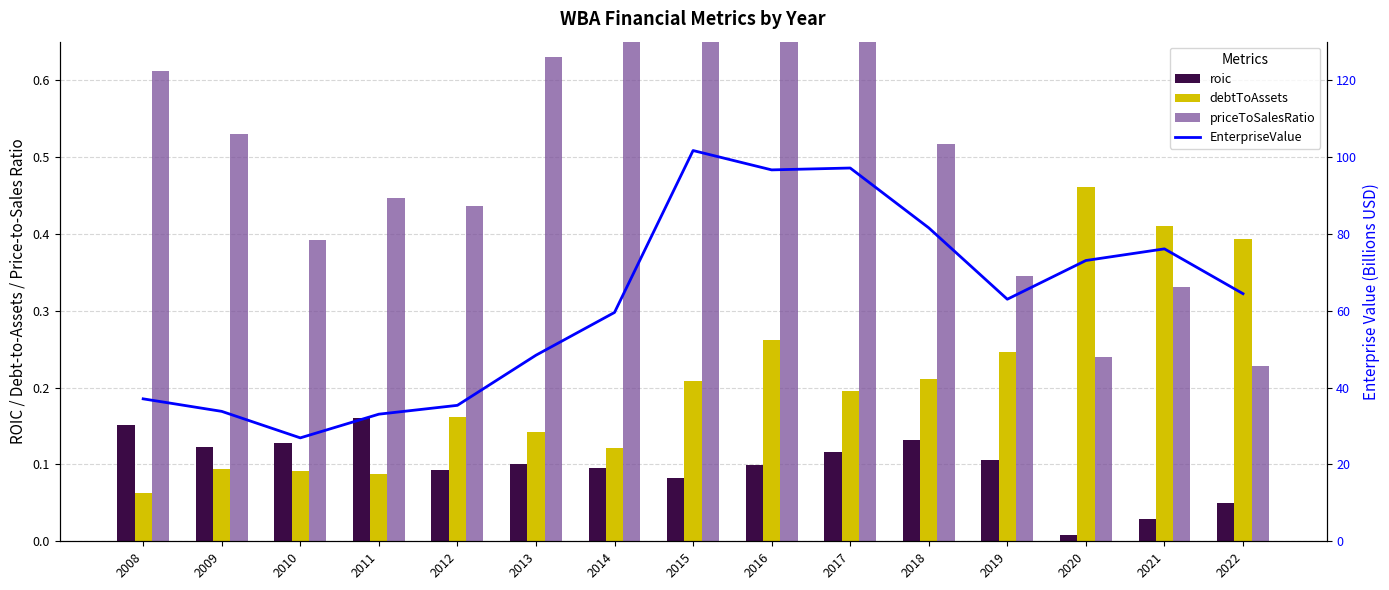

At 2013, list the series in order from smallest to largest.

roic, debtToAssets, priceToSalesRatio, EnterpriseValue